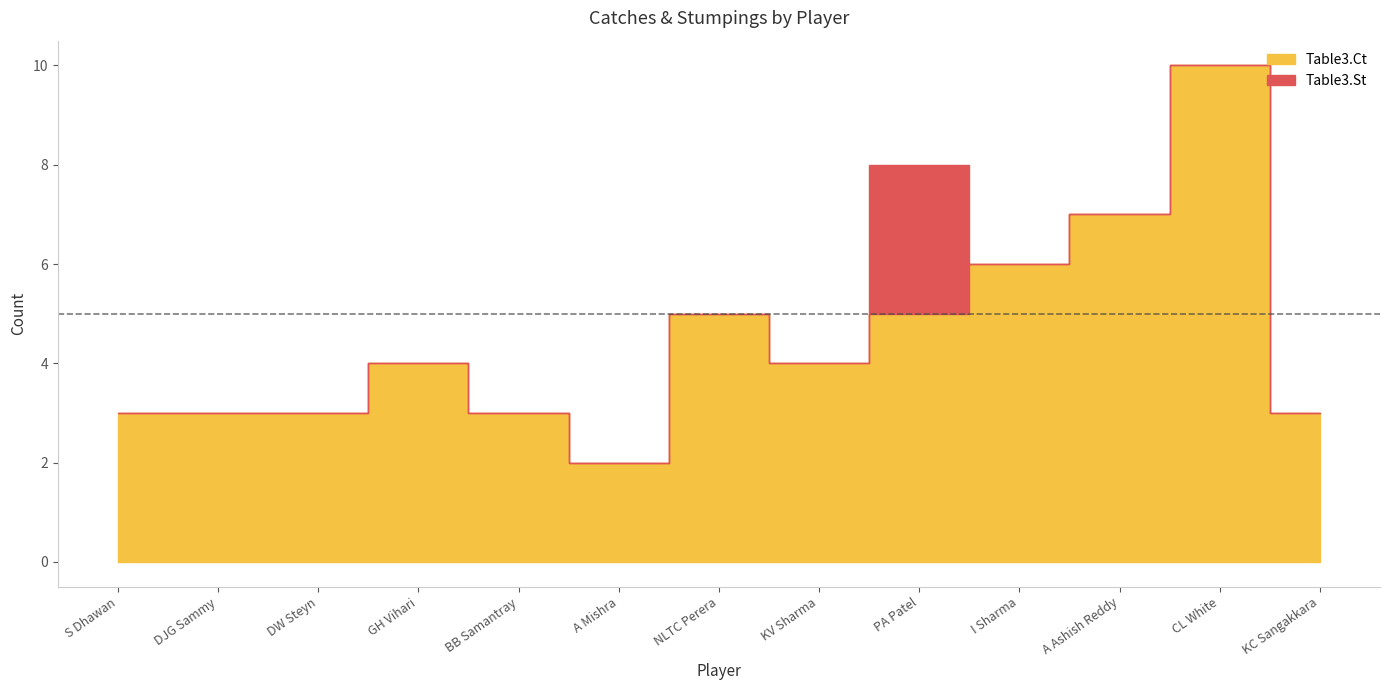

What is the sum of all Table3.Ct values?

58